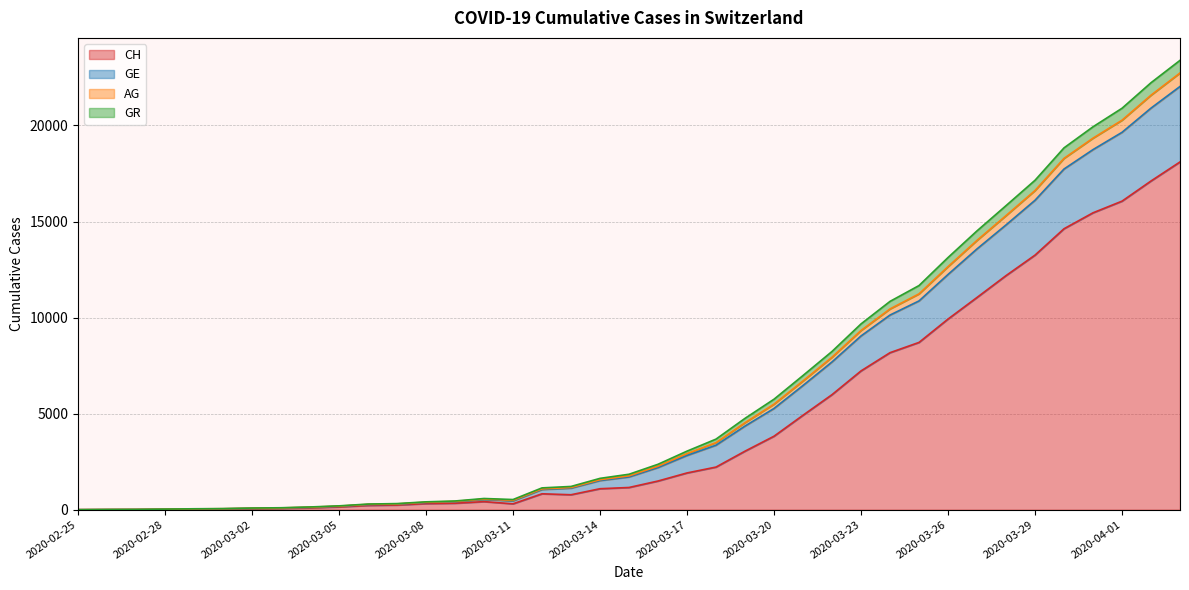

True or false: AG and GR intersect in this chart.

False